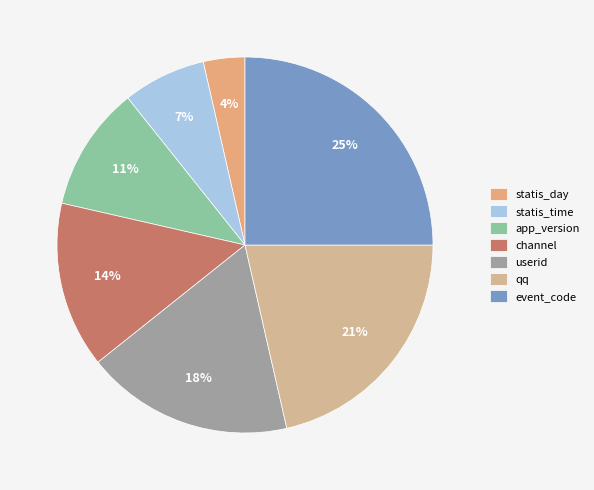

To the nearest percent, what is the difference between the largest and smallest slice percentages?

21%